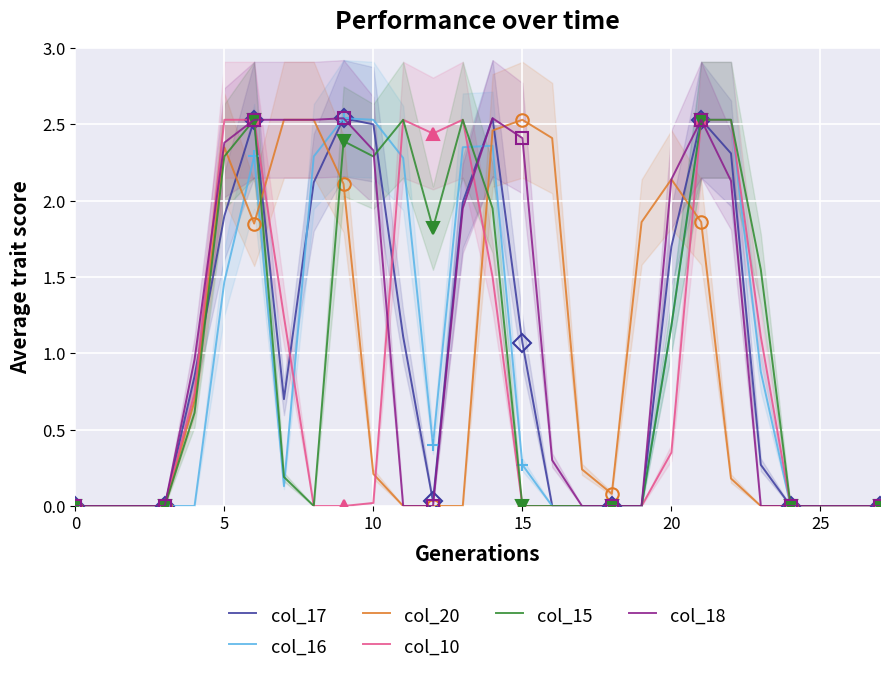

The value of col_15 at 15 is 0.0. True or false?

True